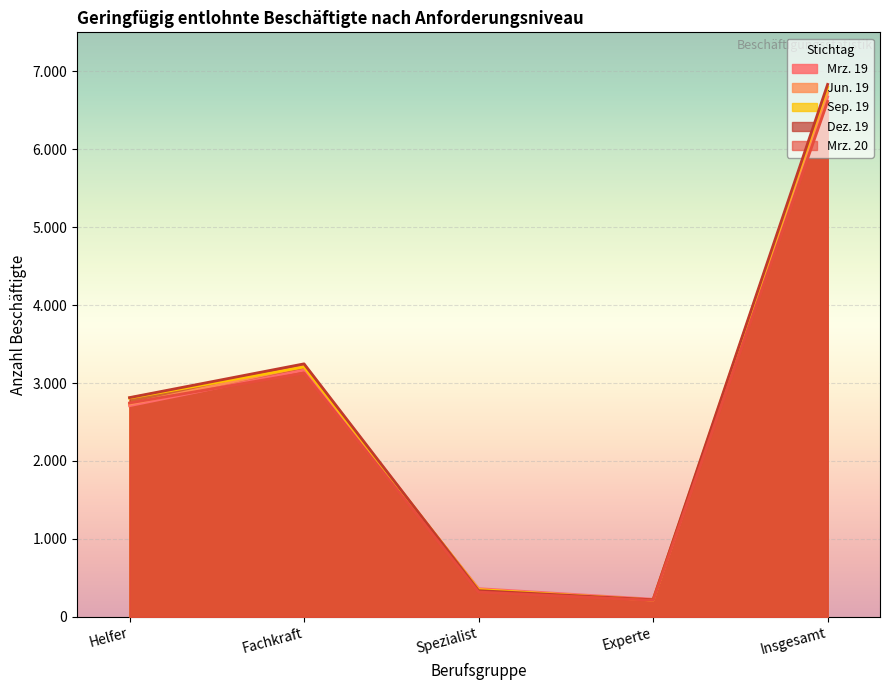

Which series ends up on top after the final intersection of Jun. 19 and Mrz. 19?

Jun. 19